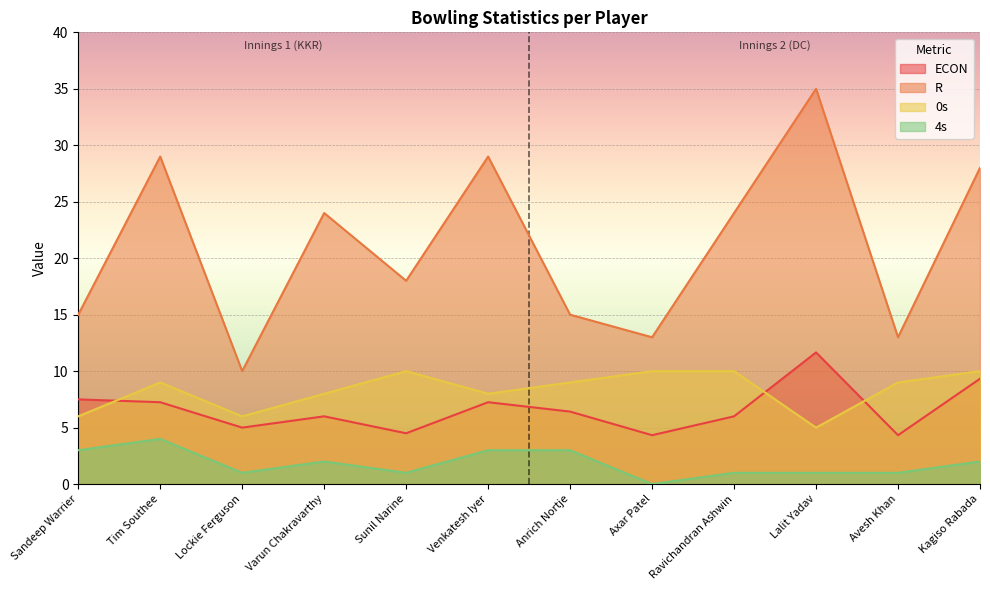

What is the value of the ECON point at the 3rd from the left?

5.0